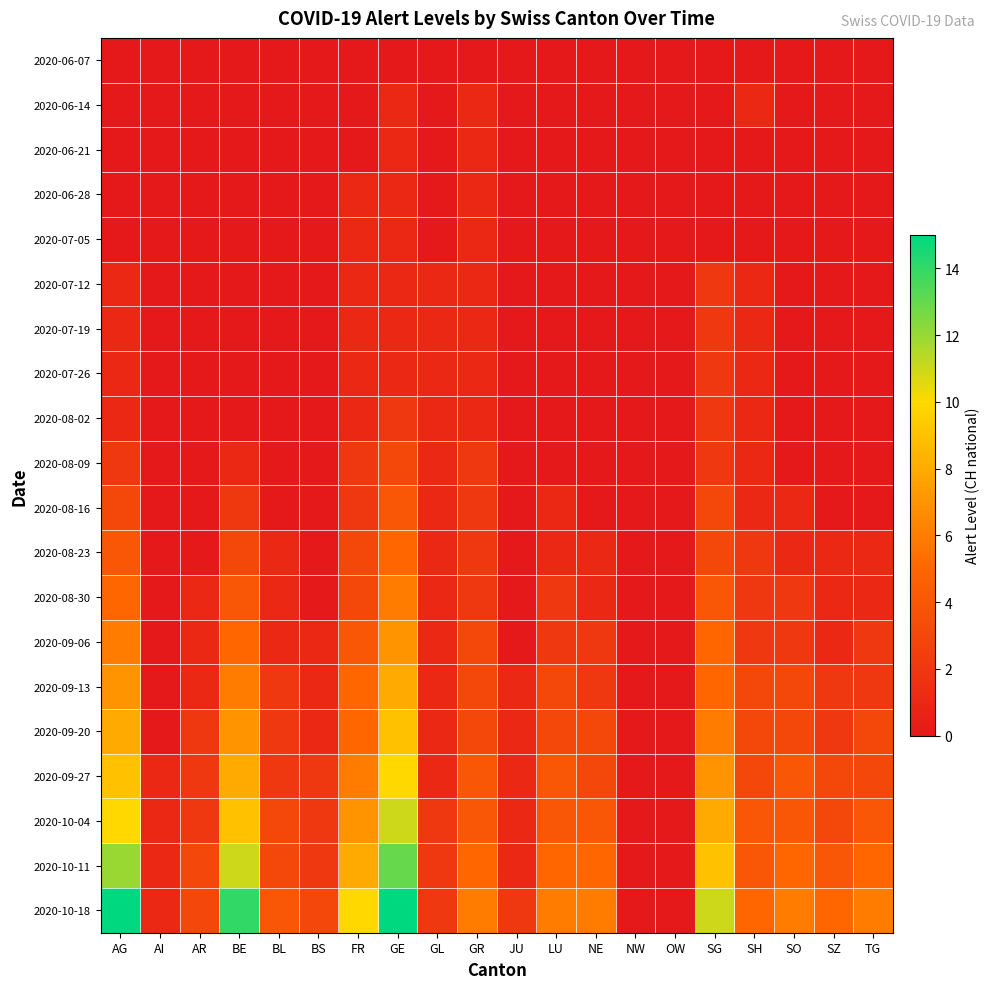

Reading left to right, what are all the values shown in this chart?

2020-06-07: AG=0	AI=0	AR=0	BE=0	BL=0	BS=0	FR=0	GE=0	GL=0	GR=0	JU=0	LU=0	NE=0	NW=0	OW=0	SG=0	SH=0	SO=0	SZ=0	TG=0
2020-06-14: AG=0	AI=0	AR=0	BE=0	BL=0	BS=0	FR=0	GE=1	GL=0	GR=1	JU=0	LU=0	NE=0	NW=0	OW=0	SG=0	SH=1	SO=0	SZ=0	TG=0
2020-06-21: AG=0	AI=0	AR=0	BE=0	BL=0	BS=0	FR=0	GE=1	GL=0	GR=1	JU=0	LU=0	NE=0	NW=0	OW=0	SG=0	SH=0	SO=0	SZ=0	TG=0
2020-06-28: AG=0	AI=0	AR=0	BE=0	BL=0	BS=0	FR=1	GE=1	GL=0	GR=1	JU=0	LU=0	NE=0	NW=0	OW=0	SG=0	SH=0	SO=0	SZ=0	TG=0
2020-07-05: AG=0	AI=0	AR=0	BE=0	BL=0	BS=0	FR=1	GE=1	GL=0	GR=1	JU=0	LU=0	NE=0	NW=0	OW=0	SG=0	SH=0	SO=0	SZ=0	TG=0
2020-07-12: AG=1	AI=0	AR=0	BE=0	BL=0	BS=0	FR=1	GE=1	GL=1	GR=1	JU=0	LU=0	NE=0	NW=0	OW=0	SG=2	SH=1	SO=0	SZ=0	TG=0
2020-07-19: AG=1	AI=0	AR=0	BE=0	BL=0	BS=0	FR=1	GE=1	GL=1	GR=1	JU=0	LU=0	NE=0	NW=0	OW=0	SG=2	SH=1	SO=0	SZ=0	TG=0
2020-07-26: AG=1	AI=0	AR=0	BE=0	BL=0	BS=0	FR=1	GE=1	GL=1	GR=1	JU=0	LU=0	NE=0	NW=0	OW=0	SG=2	SH=1	SO=0	SZ=0	TG=0
2020-08-02: AG=1	AI=0	AR=0	BE=0	BL=0	BS=0	FR=1	GE=2	GL=1	GR=1	JU=0	LU=0	NE=0	NW=0	OW=0	SG=2	SH=1	SO=0	SZ=0	TG=0
2020-08-09: AG=2	AI=0	AR=0	BE=1	BL=0	BS=0	FR=2	GE=3	GL=1	GR=2	JU=0	LU=0	NE=0	NW=0	OW=0	SG=2	SH=1	SO=0	SZ=0	TG=0
2020-08-16: AG=3	AI=0	AR=0	BE=2	BL=0	BS=0	FR=2	GE=4	GL=1	GR=2	JU=0	LU=1	NE=0	NW=0	OW=0	SG=3	SH=1	SO=1	SZ=0	TG=0
2020-08-23: AG=4	AI=0	AR=0	BE=3	BL=1	BS=0	FR=3	GE=5	GL=1	GR=2	JU=0	LU=1	NE=1	NW=0	OW=0	SG=3	SH=2	SO=1	SZ=1	TG=1
2020-08-30: AG=5	AI=0	AR=1	BE=4	BL=1	BS=0	FR=3	GE=6	GL=1	GR=2	JU=0	LU=2	NE=1	NW=0	OW=0	SG=4	SH=2	SO=2	SZ=1	TG=1
2020-09-06: AG=6	AI=0	AR=1	BE=5	BL=1	BS=1	FR=4	GE=7	GL=1	GR=3	JU=0	LU=2	NE=2	NW=0	OW=0	SG=5	SH=2	SO=2	SZ=1	TG=2
2020-09-13: AG=7	AI=0	AR=1	BE=6	BL=2	BS=1	FR=5	GE=8	GL=1	GR=3	JU=1	LU=3	NE=2	NW=0	OW=0	SG=5	SH=3	SO=3	SZ=2	TG=2
2020-09-20: AG=8	AI=0	AR=2	BE=7	BL=2	BS=1	FR=5	GE=9	GL=1	GR=3	JU=1	LU=3	NE=3	NW=0	OW=0	SG=6	SH=3	SO=3	SZ=2	TG=3
2020-09-27: AG=9	AI=1	AR=2	BE=8	BL=2	BS=2	FR=6	GE=10	GL=1	GR=4	JU=1	LU=4	NE=3	NW=0	OW=0	SG=7	SH=3	SO=4	SZ=3	TG=3
2020-10-04: AG=10	AI=1	AR=2	BE=9	BL=3	BS=2	FR=7	GE=11	GL=2	GR=4	JU=1	LU=4	NE=4	NW=0	OW=0	SG=8	SH=4	SO=4	SZ=3	TG=4
2020-10-11: AG=12	AI=1	AR=3	BE=11	BL=3	BS=2	FR=8	GE=13	GL=2	GR=5	JU=1	LU=5	NE=5	NW=0	OW=0	SG=9	SH=4	SO=5	SZ=4	TG=5
2020-10-18: AG=15	AI=1	AR=3	BE=14	BL=4	BS=3	FR=10	GE=15	GL=2	GR=6	JU=2	LU=6	NE=6	NW=0	OW=0	SG=11	SH=5	SO=6	SZ=5	TG=6